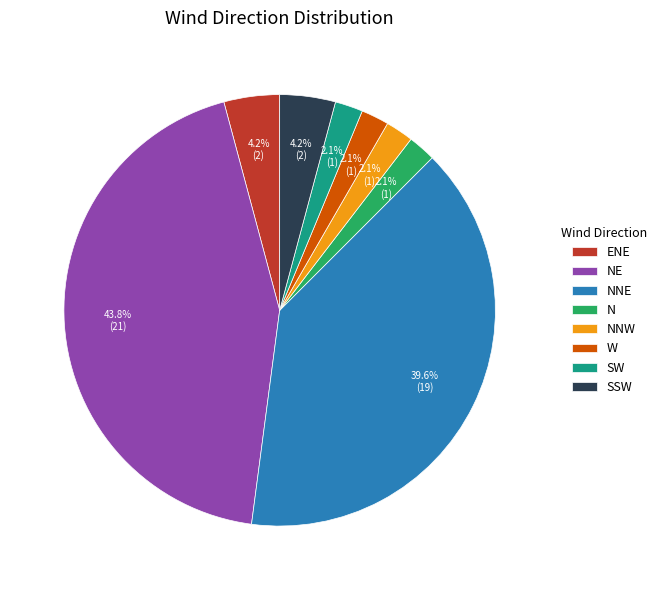

Which slice is the largest?

NE